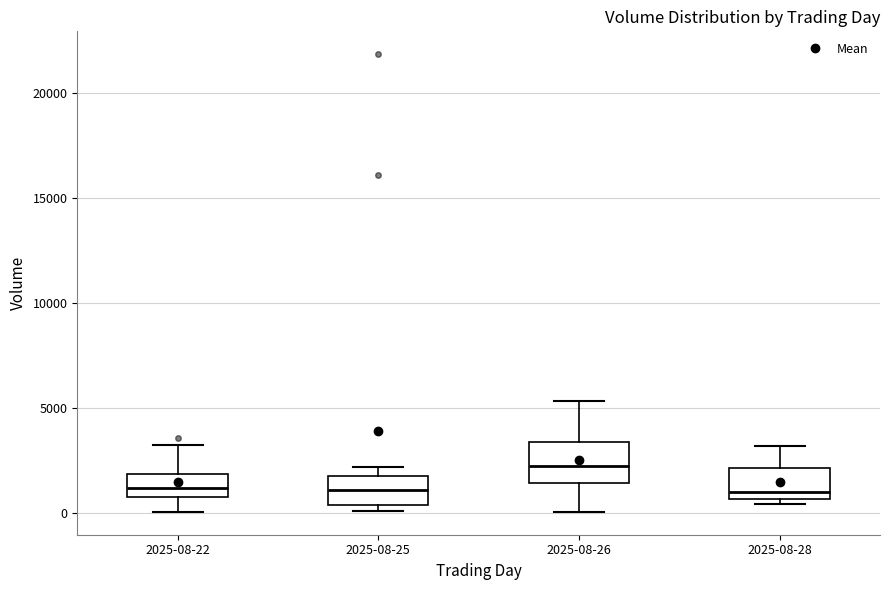

Where does the median line of the box for 2025-08-28 sit on the y-axis? The values are not printed on the chart, so give them approximately, as read against the axis.

1000